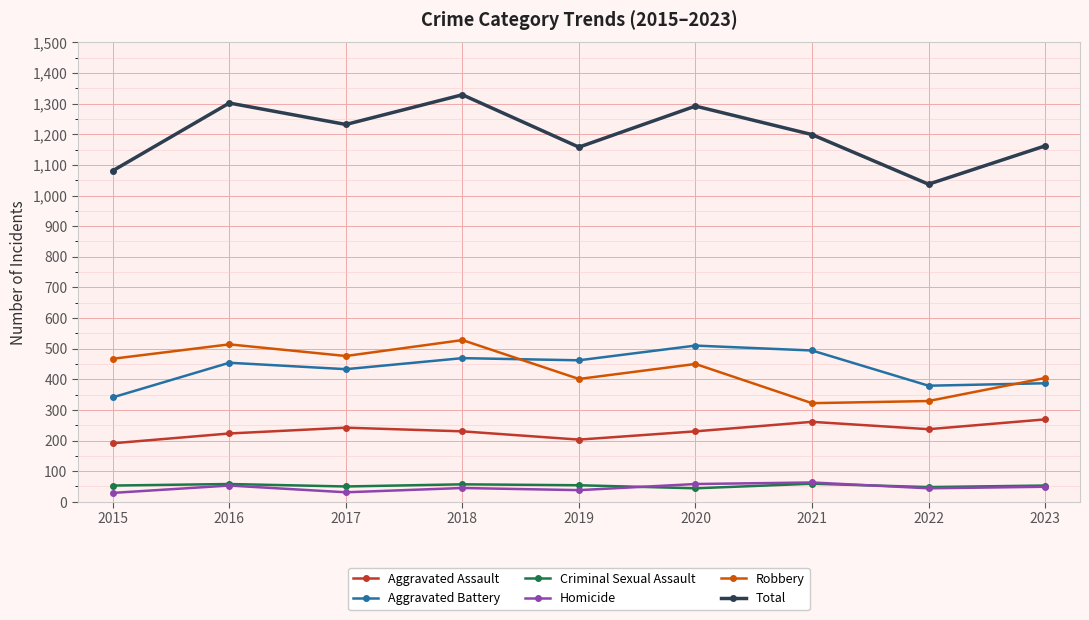

What is the difference between the maximum and minimum values in the Homicide series?

34